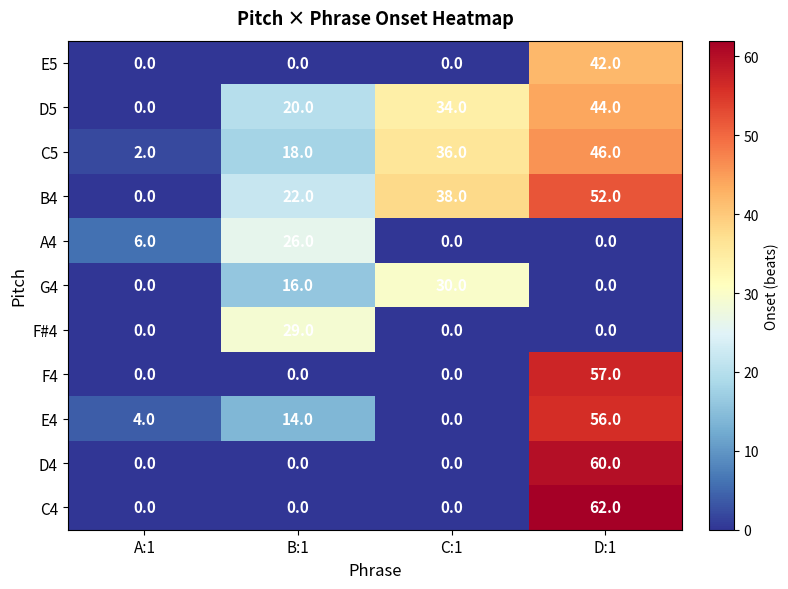

List the series in order of their peak value, highest first.

C4, D4, F4, E4, B4, C5, D5, E5, G4, F#4, A4